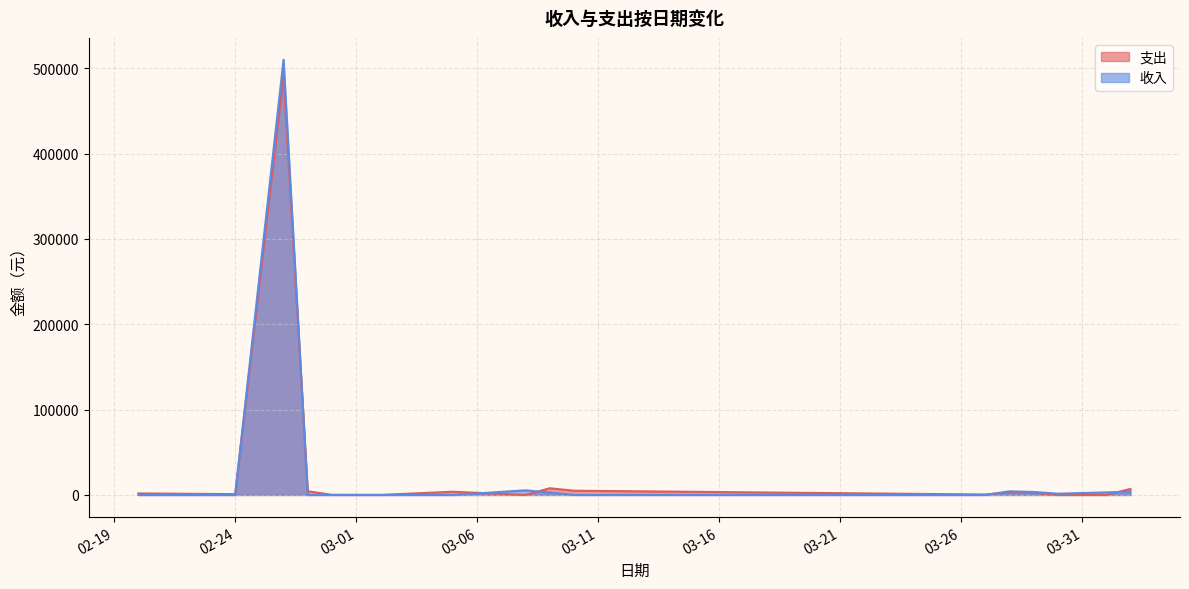

Where is the first local maximum for 支出?

2017-02-26